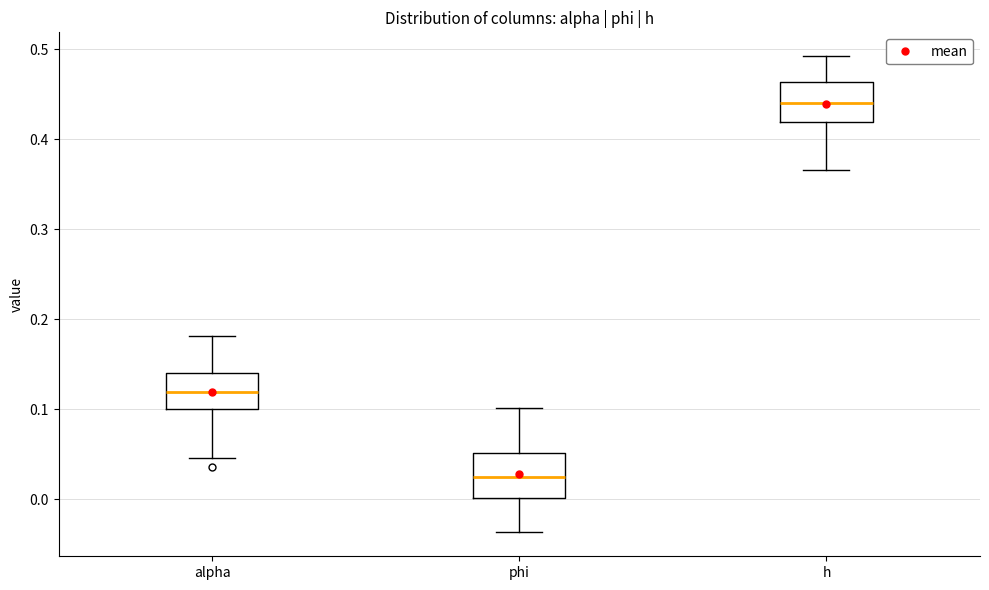

Reading left to right, transcribe this box plot: for each box, give where its median line is, the range the box spans, and where its two whiskers end, as read against the y-axis. The values are not printed on the chart, so give them approximately, as read against the axis.

alpha: median 0.12, box 0.10 to 0.14, whiskers 0.05 to 0.18
phi: median 0.02, box 0.00 to 0.05, whiskers -0.04 to 0.10
h: median 0.44, box 0.42 to 0.46, whiskers 0.37 to 0.49